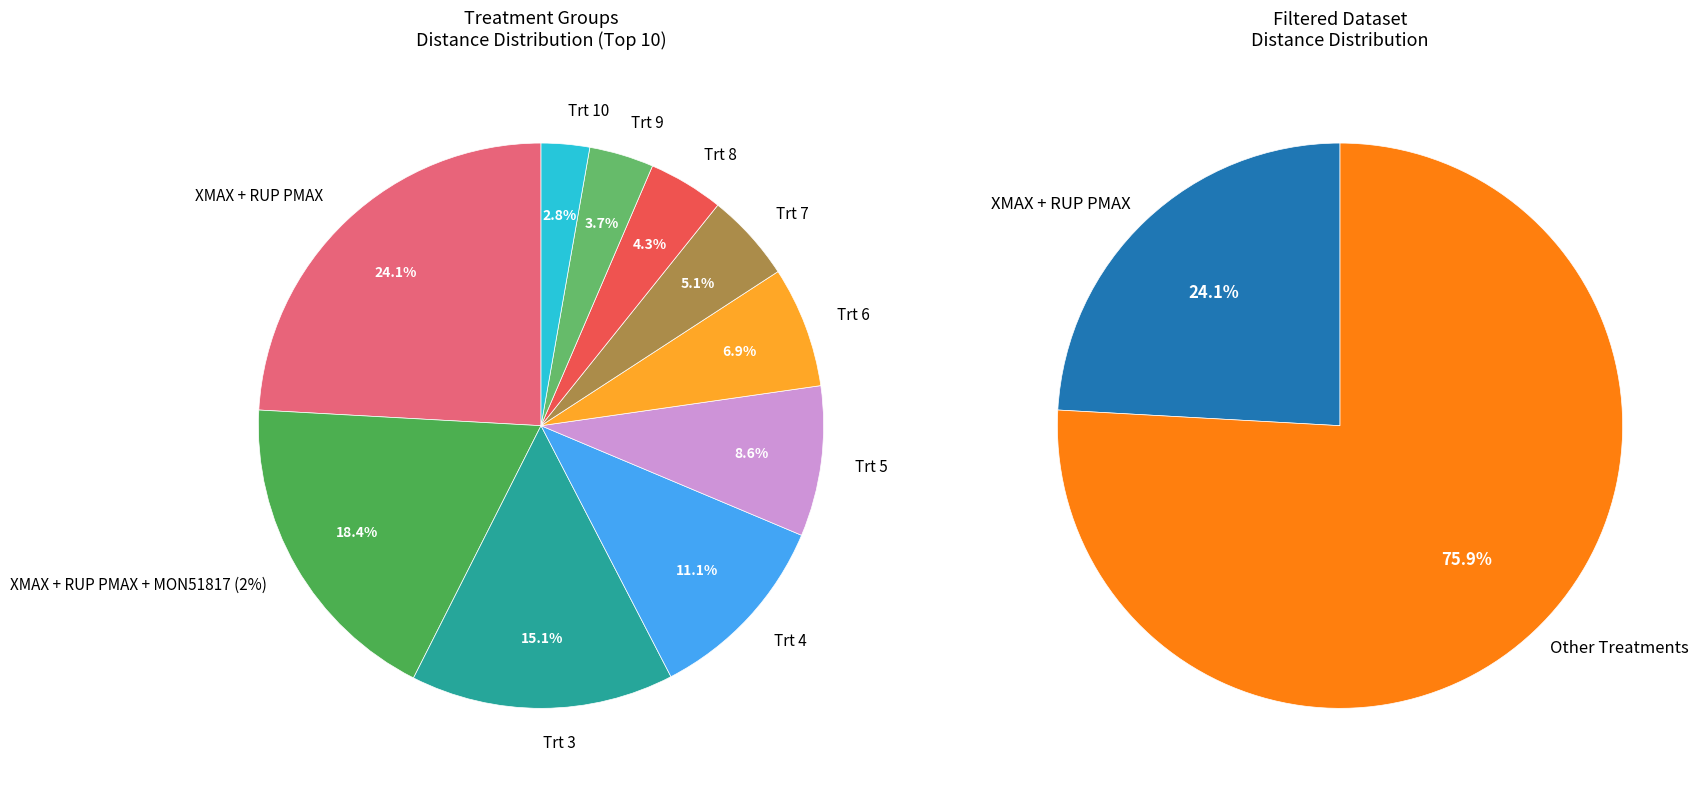

To the nearest percent, what is the average slice percentage?

10%